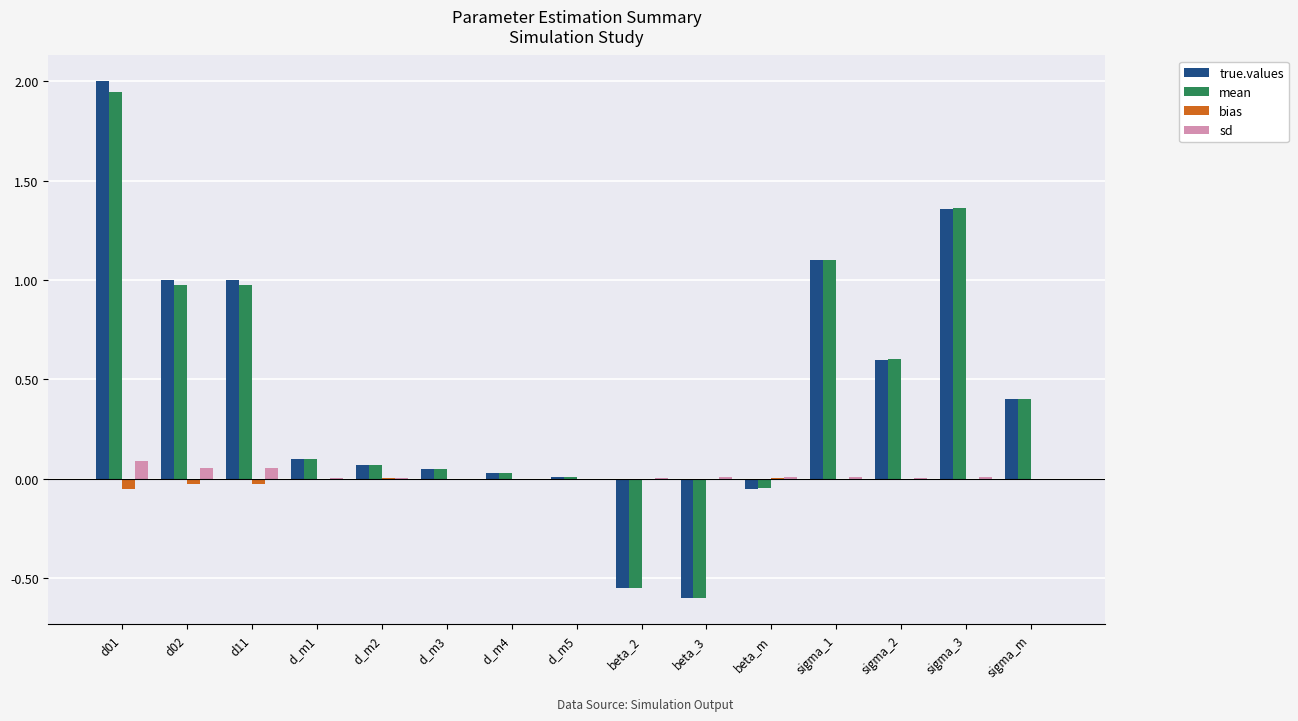

At which category is the sum across all series the highest?

d01